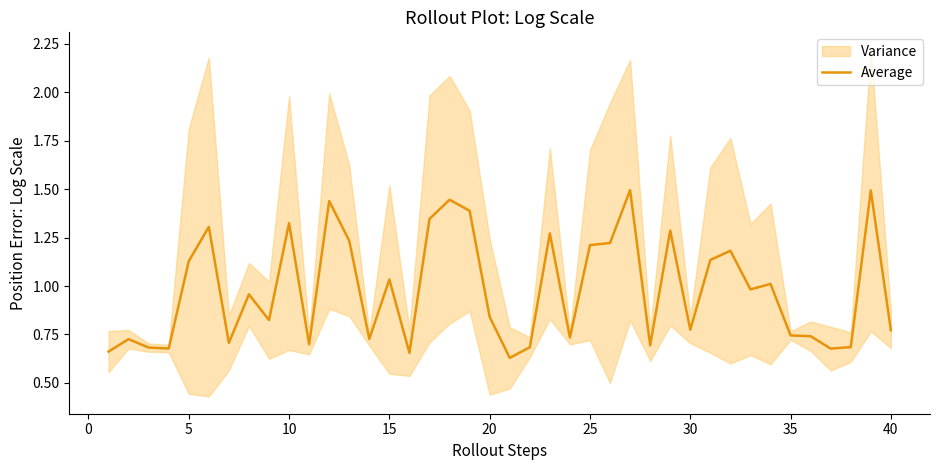

How many lines are shown in the chart?

1